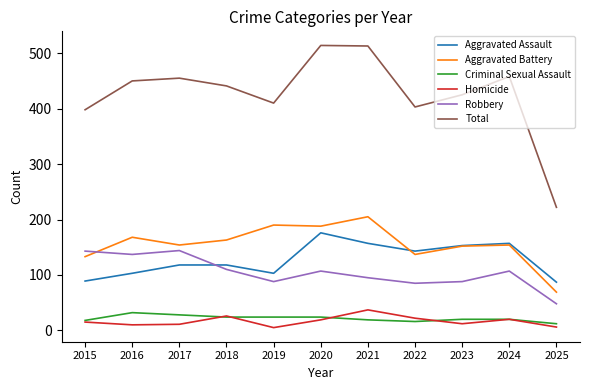

Which series has the widest spread of values?

Total